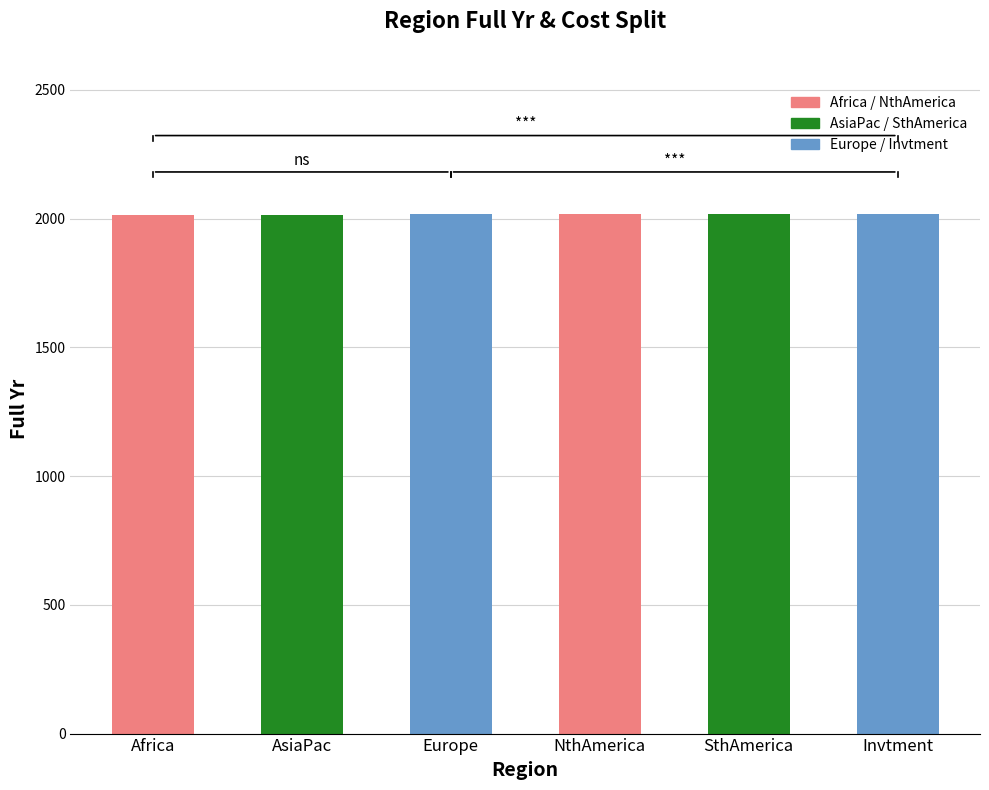

What is the value of the 4th bar from the left?

2018